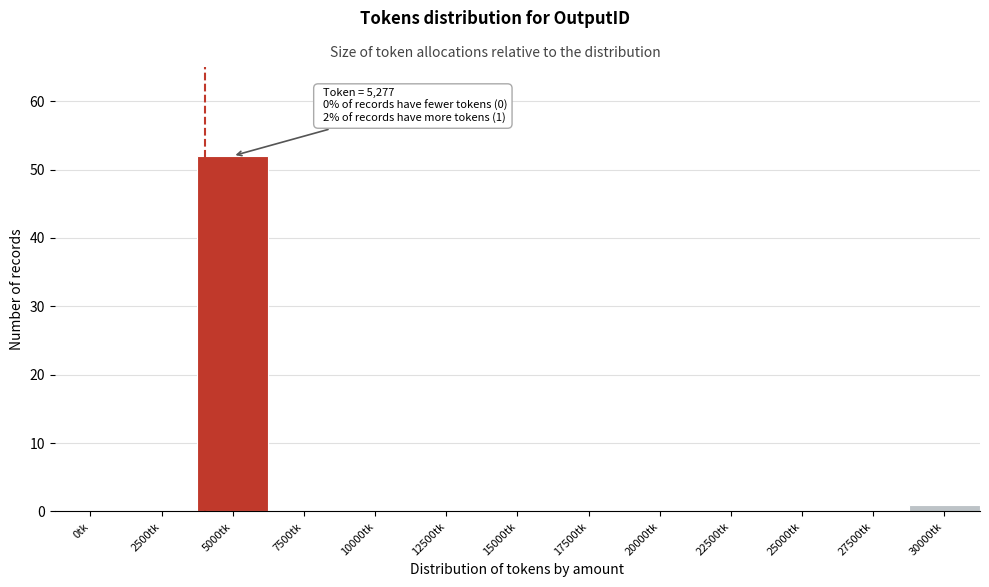

Reading left to right, what are all the values shown in this chart?

0tk=0	2500tk=0	5000tk=52	7500tk=0	10000tk=0	12500tk=0	15000tk=0	17500tk=0	20000tk=0	22500tk=0	25000tk=0	27500tk=0	30000tk=1